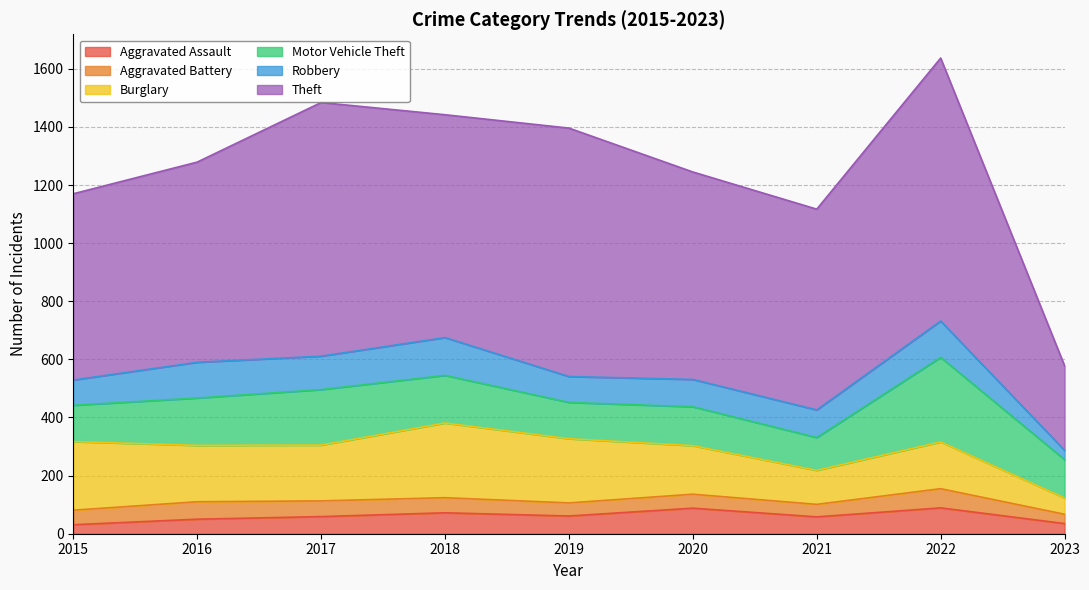

Reading left to right, extract all data points from this chart.

Aggravated Assault: 2015=31	2016=50	2017=59	2018=72	2019=61	2020=88	2021=58	2022=89	2023=35
Aggravated Battery: 2015=50	2016=60	2017=54	2018=52	2019=45	2020=48	2021=43	2022=66	2023=32
Burglary: 2015=236	2016=194	2017=192	2018=257	2019=221	2020=167	2021=117	2022=161	2023=56
Motor Vehicle Theft: 2015=125	2016=163	2017=191	2018=164	2019=125	2020=134	2021=113	2022=291	2023=132
Robbery: 2015=87	2016=123	2017=115	2018=130	2019=89	2020=94	2021=95	2022=125	2023=32
Theft: 2015=641	2016=689	2017=873	2018=767	2019=855	2020=714	2021=691	2022=905	2023=291